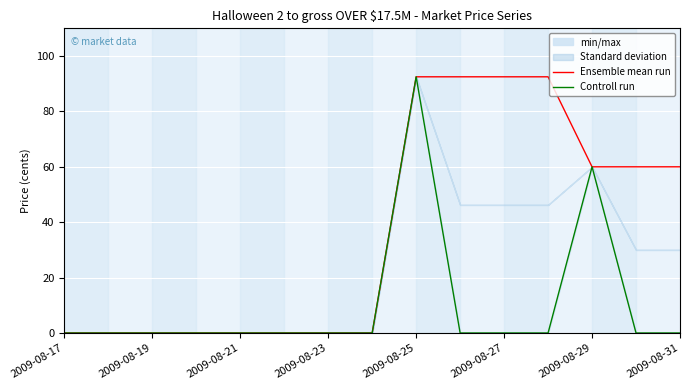

Reading left to right, extract all data points from this chart.

Ensemble mean run: 0.0	0.0	0.0	0.0	0.0	0.0	0.0	0.0	92.5	92.5	92.5	92.5	60.0	60.0	60.0
Controll run: 0.0	0.0	0.0	0.0	0.0	0.0	0.0	0.0	92.5	0.0	0.0	0.0	60.0	0.0	0.0